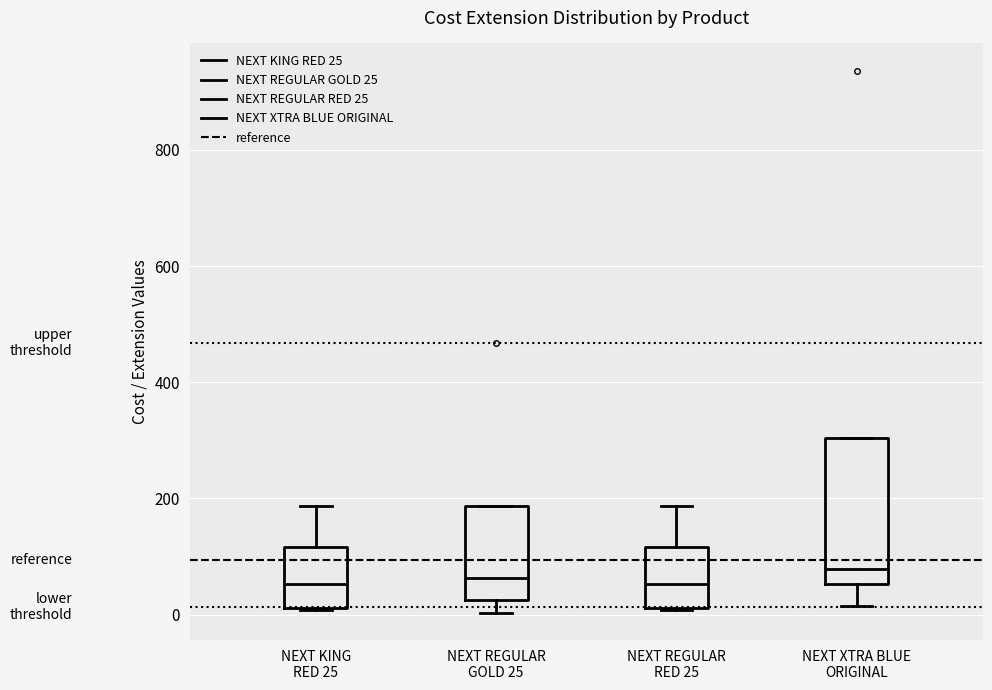

Where is the upper edge of the box for NEXT REGULAR GOLD 25 on the y-axis? The values are not printed on the chart, so give them approximately, as read against the axis.

180